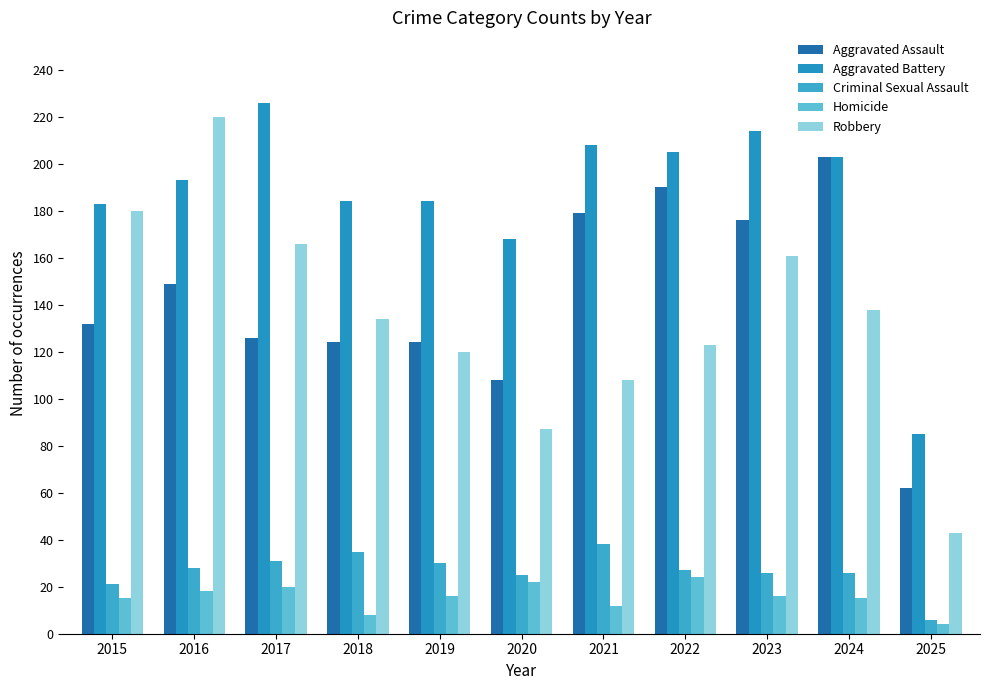

The value of Homicide at 2017 is 20. True or false?

True